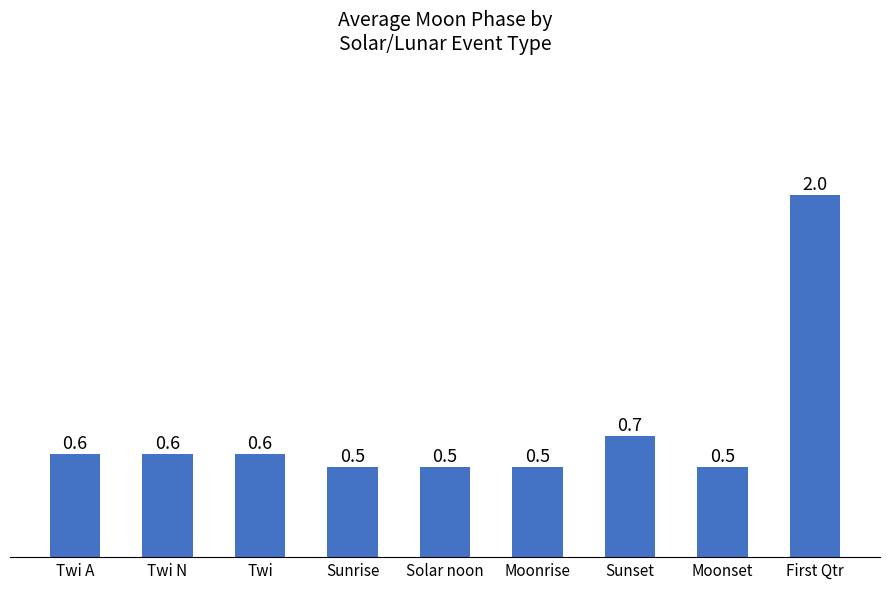

What is the difference between the maximum and minimum values?

1.5